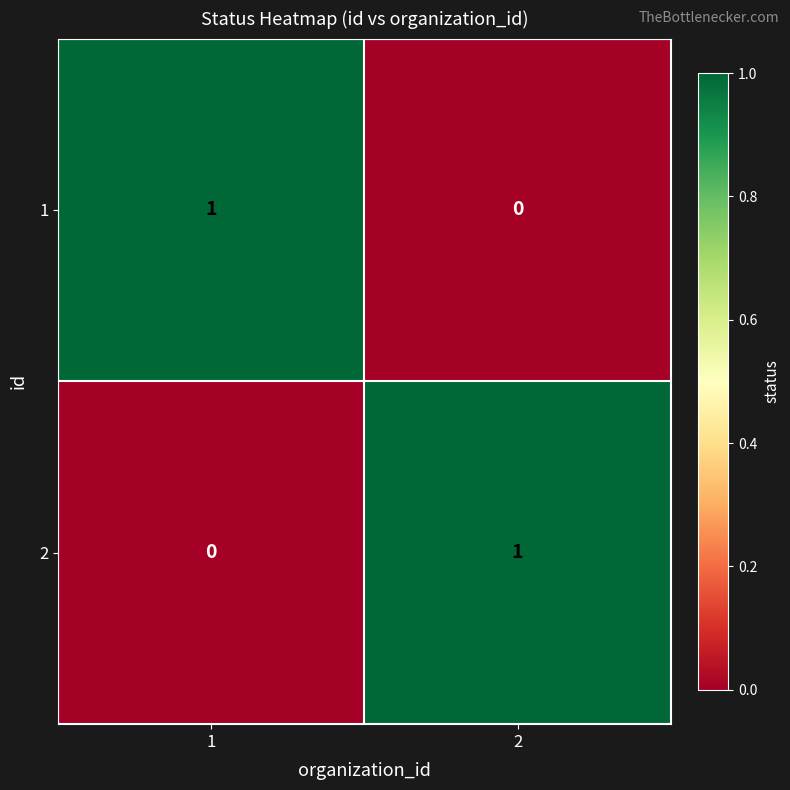

Reading right to left, transcribe all the data shown in this chart.

1: 2=0	1=1
2: 2=1	1=0